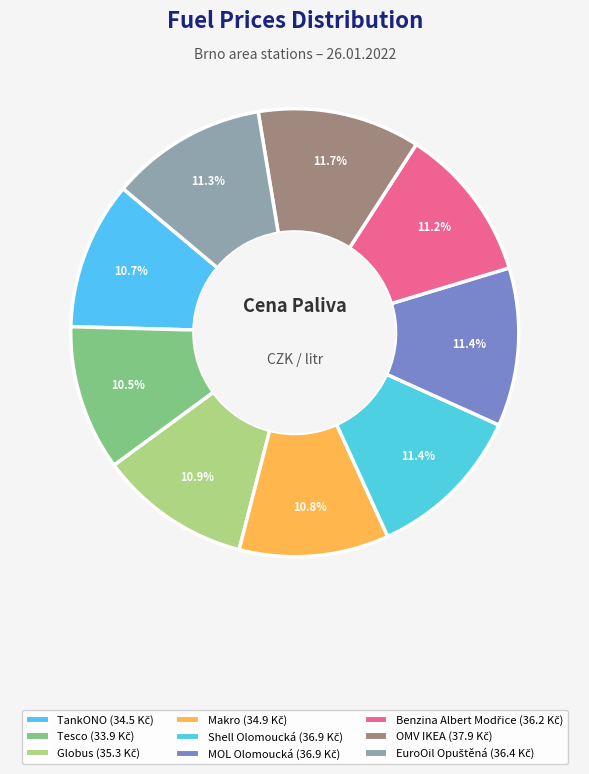

How many segments does this pie chart have?

9